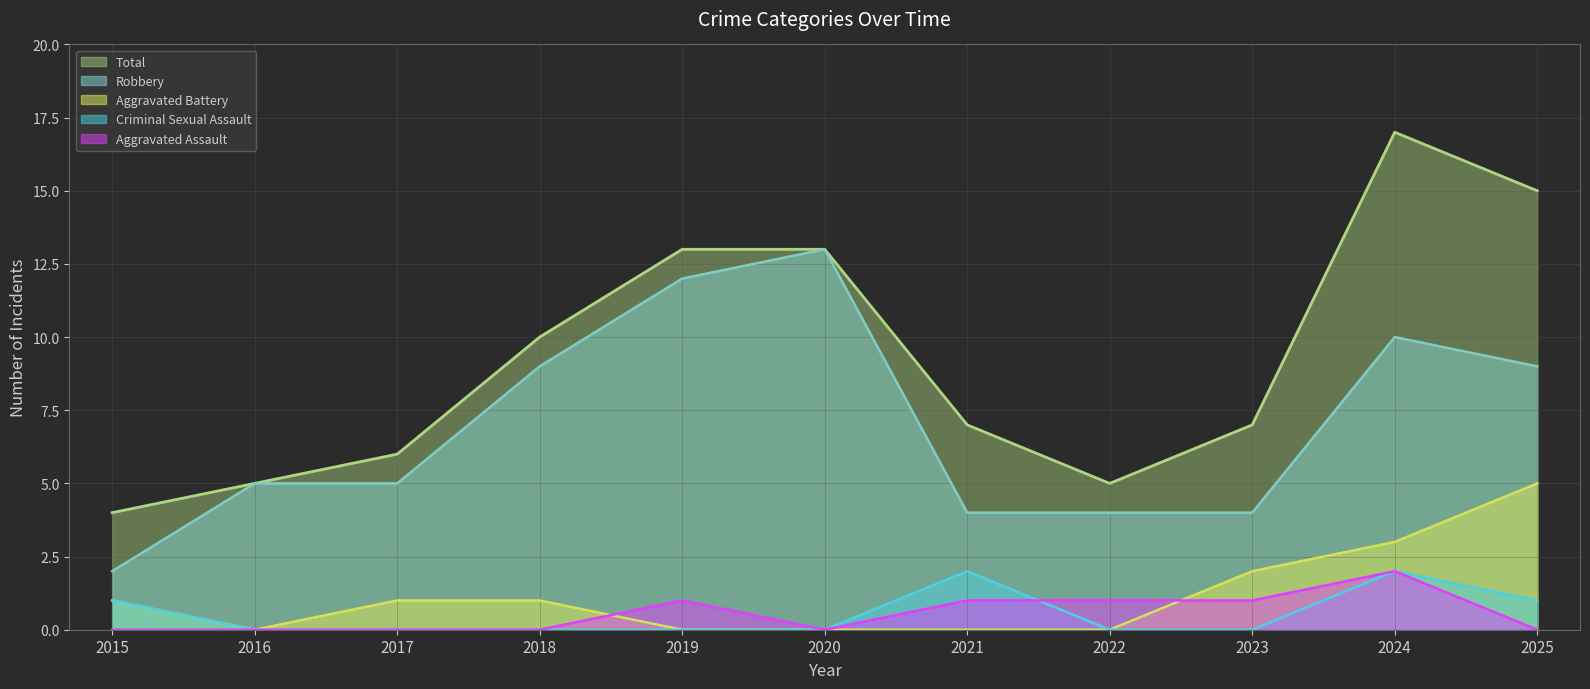

What is the average value of the Robbery series?

7